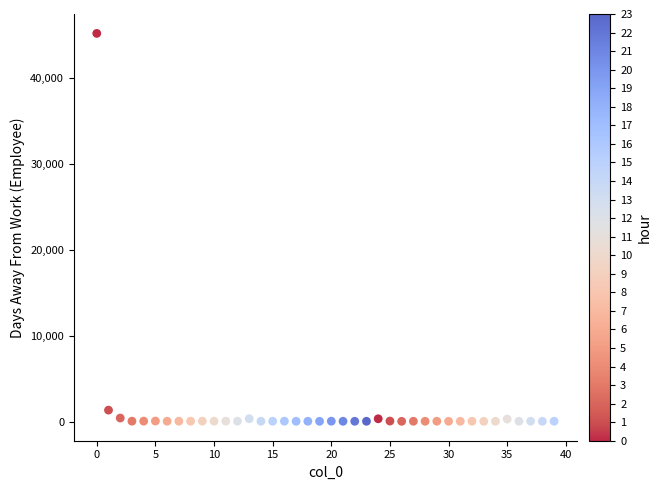

What Y value in the scatter plot is closest to 22622?

1330